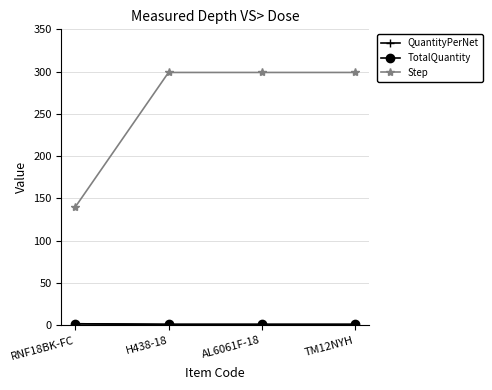

At how many categories does at least one series exceed 140?

3